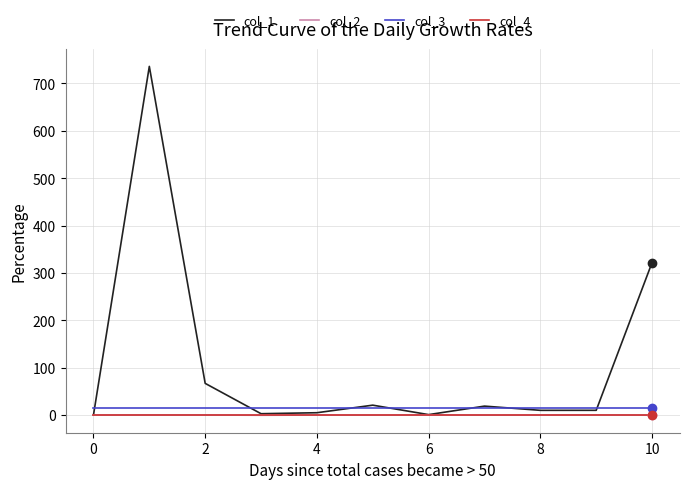

True or false: col_3 and col_4 intersect in this chart.

False